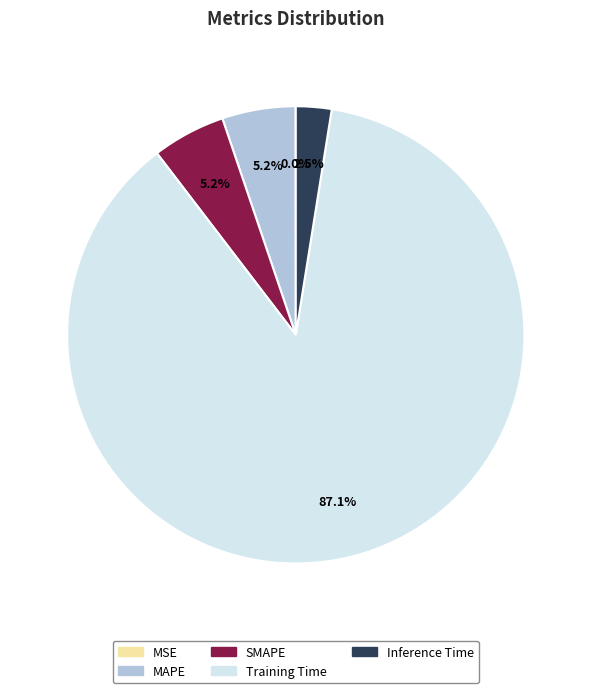

Is there a majority slice in this chart?

Yes